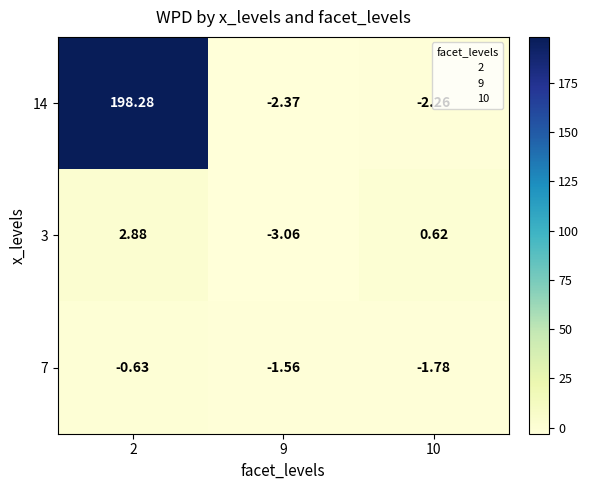

At 10, list the series in order from largest to smallest.

3, 7, 14